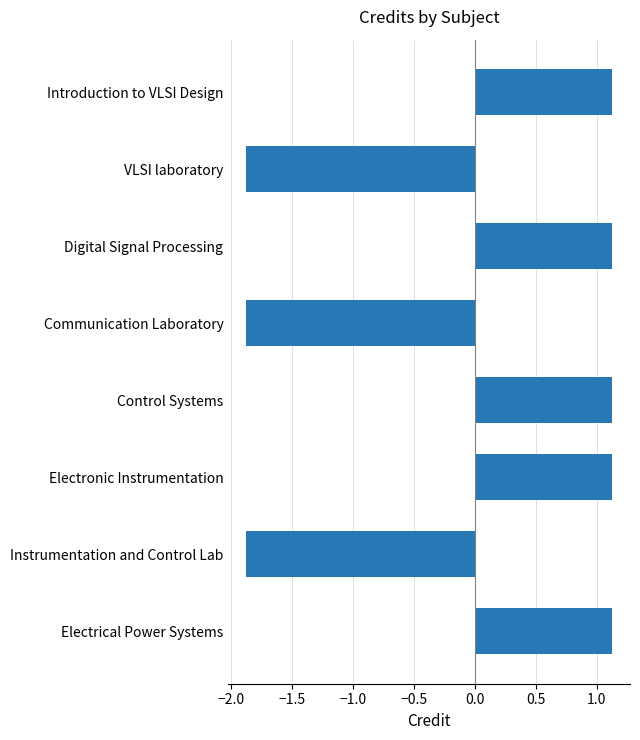

What is the ratio of the value at Control Systems to the value at Digital Signal Processing?

1.0